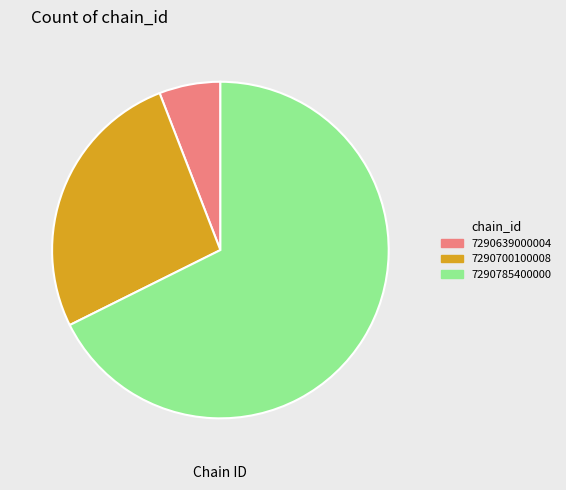

Approximately how many times larger is the value at 7290785400000 compared to 7290700100008?

2.6